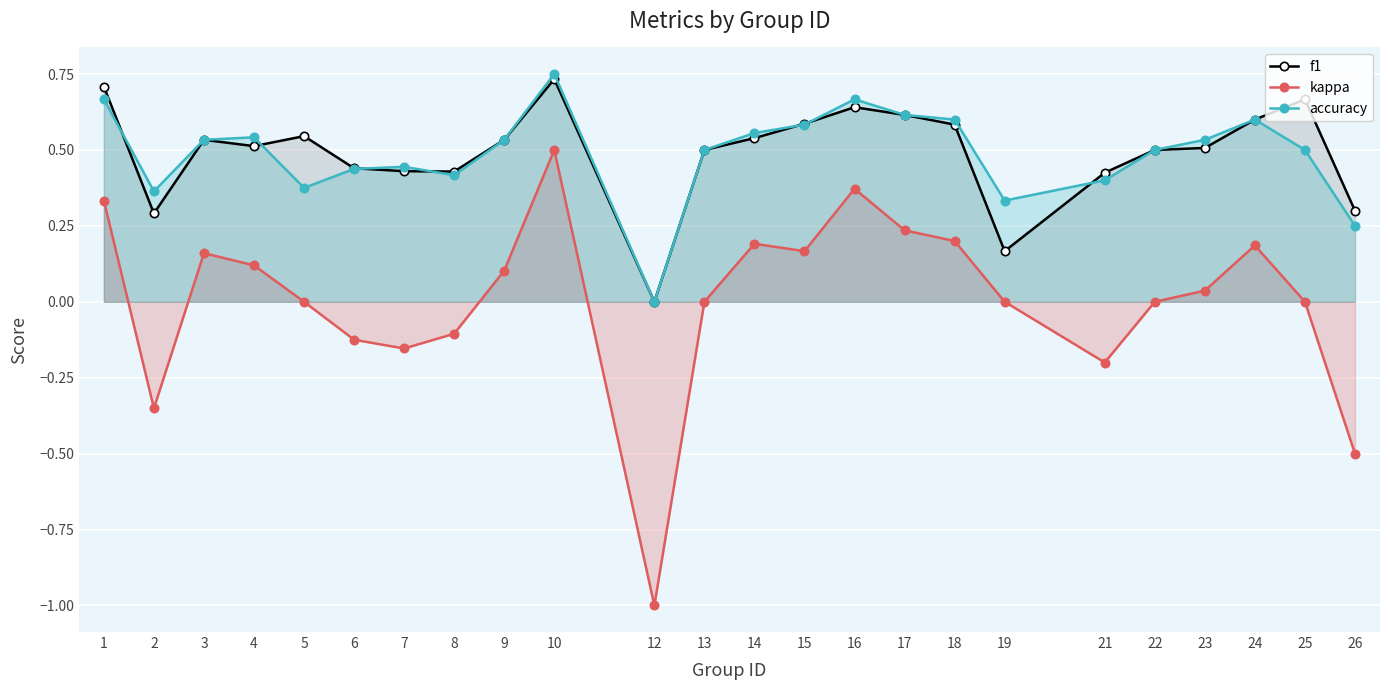

Reading right to left, transcribe all the data shown in this chart.

f1: 0.3	0.7	0.6	0.5	0.5	0.4	0.2	0.6	0.6	0.6	0.6	0.5	0.5	0.0	0.7	0.5	0.4	0.4	0.4	0.5	0.5	0.5	0.3	0.7
kappa: -0.5	0.0	0.2	0.0	0.0	-0.2	0.0	0.2	0.2	0.4	0.2	0.2	0.0	-1.0	0.5	0.1	-0.1	-0.2	-0.1	0.0	0.1	0.2	-0.4	0.3
accuracy: 0.2	0.5	0.6	0.5	0.5	0.4	0.3	0.6	0.6	0.7	0.6	0.6	0.5	0.0	0.8	0.5	0.4	0.4	0.4	0.4	0.5	0.5	0.4	0.7